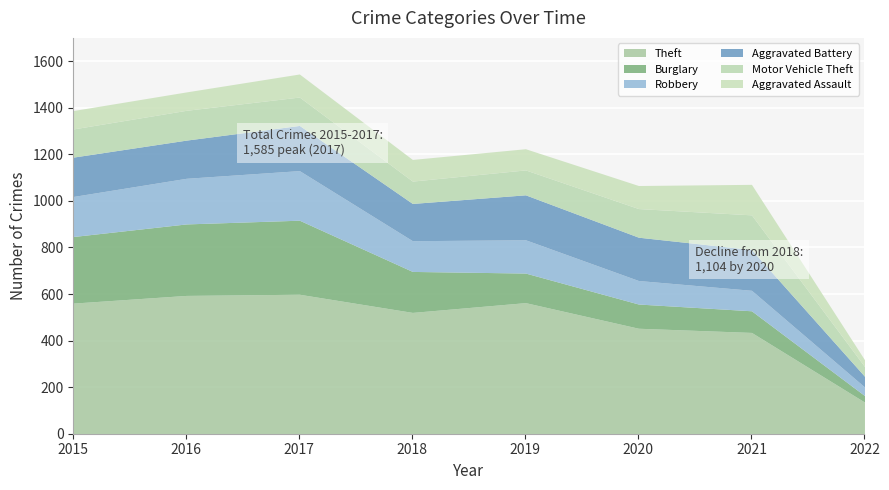

Which series has the largest total across all categories?

Theft